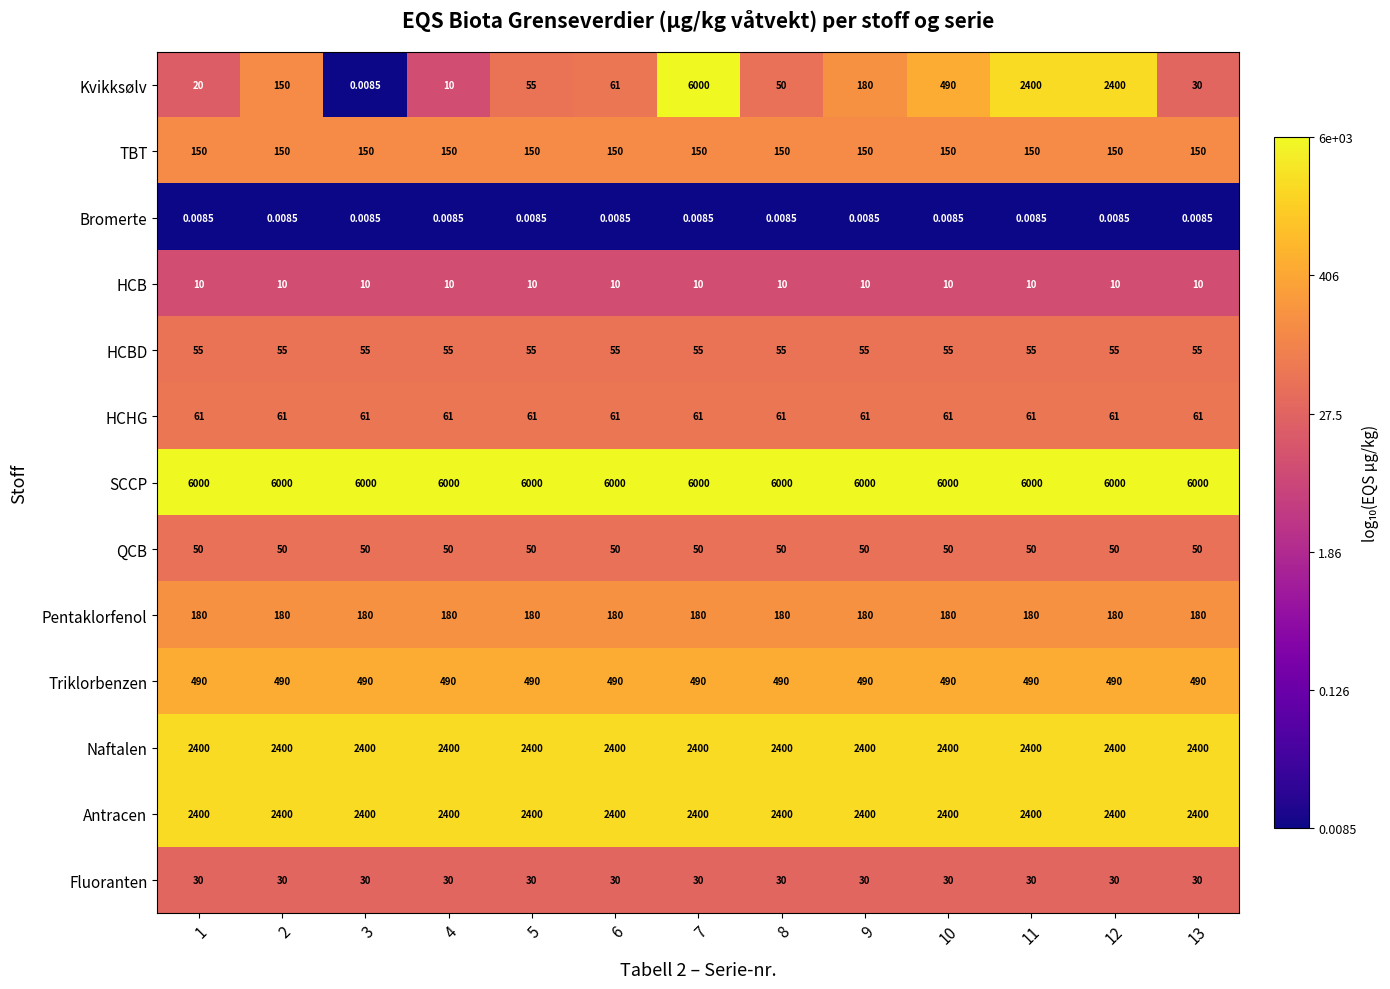

Which series has the largest total across all categories?

SCCP